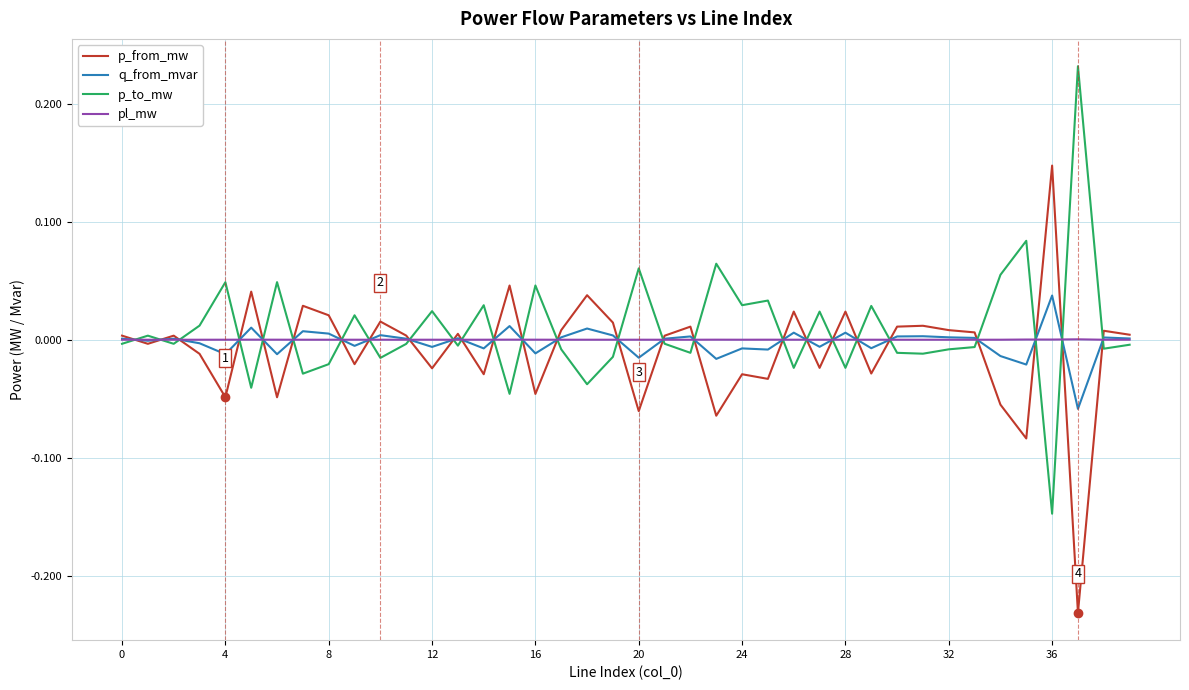

List the series in order of their peak value, lowest first.

pl_mw, q_from_mvar, p_from_mw, p_to_mw